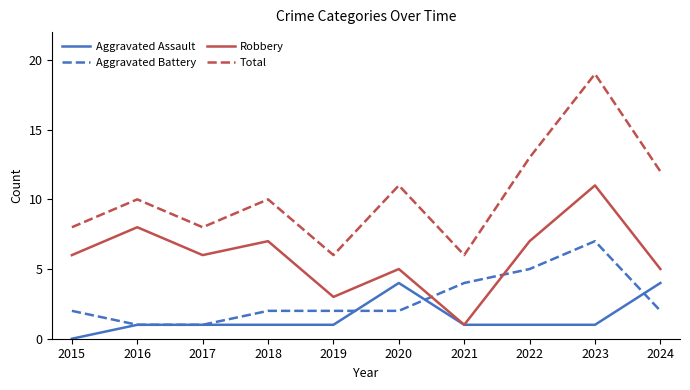

Is the value of Total at 2024 greater than the value of Robbery at 2021?

Yes